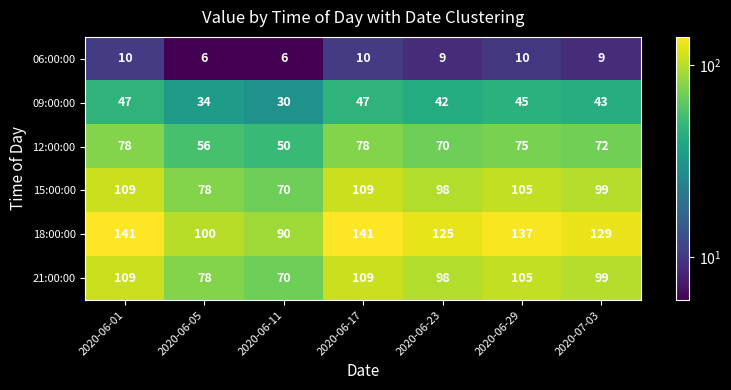

Is it true that 09:00:00 equals 49 at 2020-06-05?

False